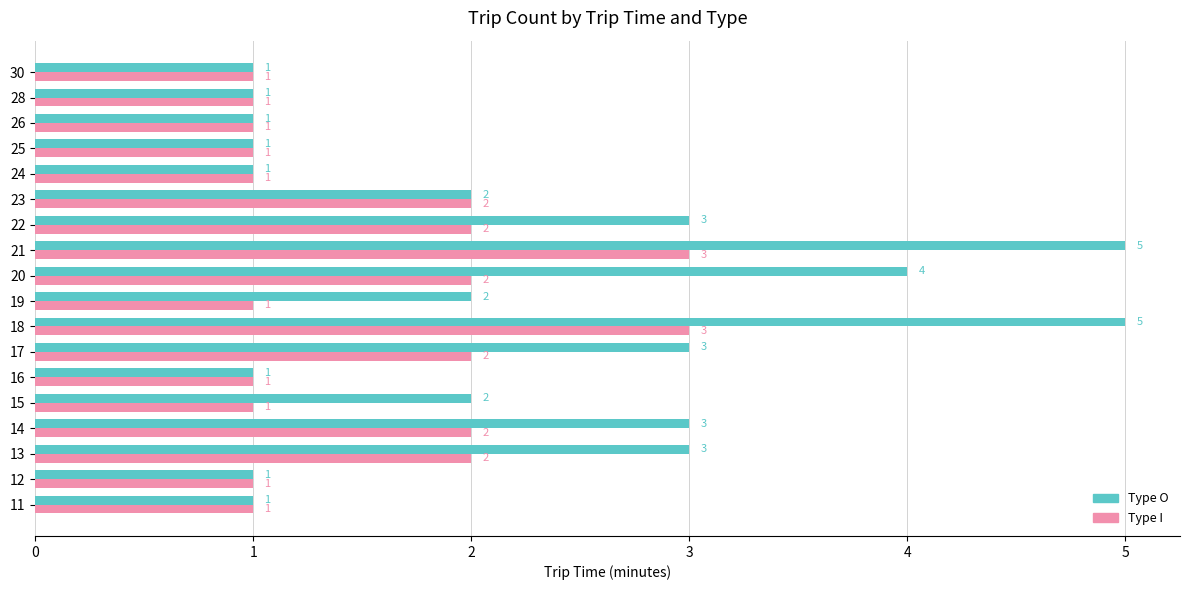

Which series has the widest spread of values?

Type O